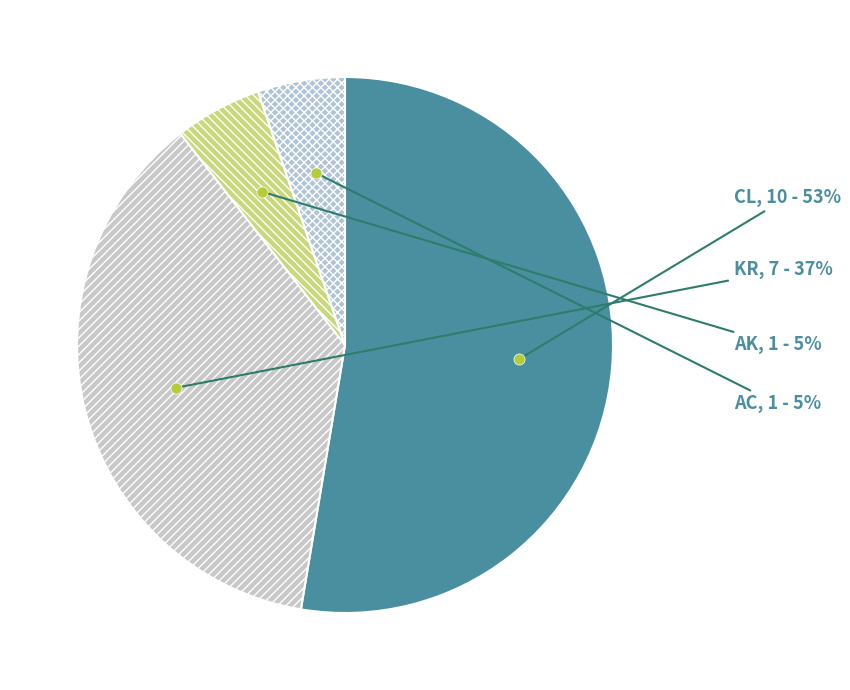

Is CL the majority of the pie?

Yes